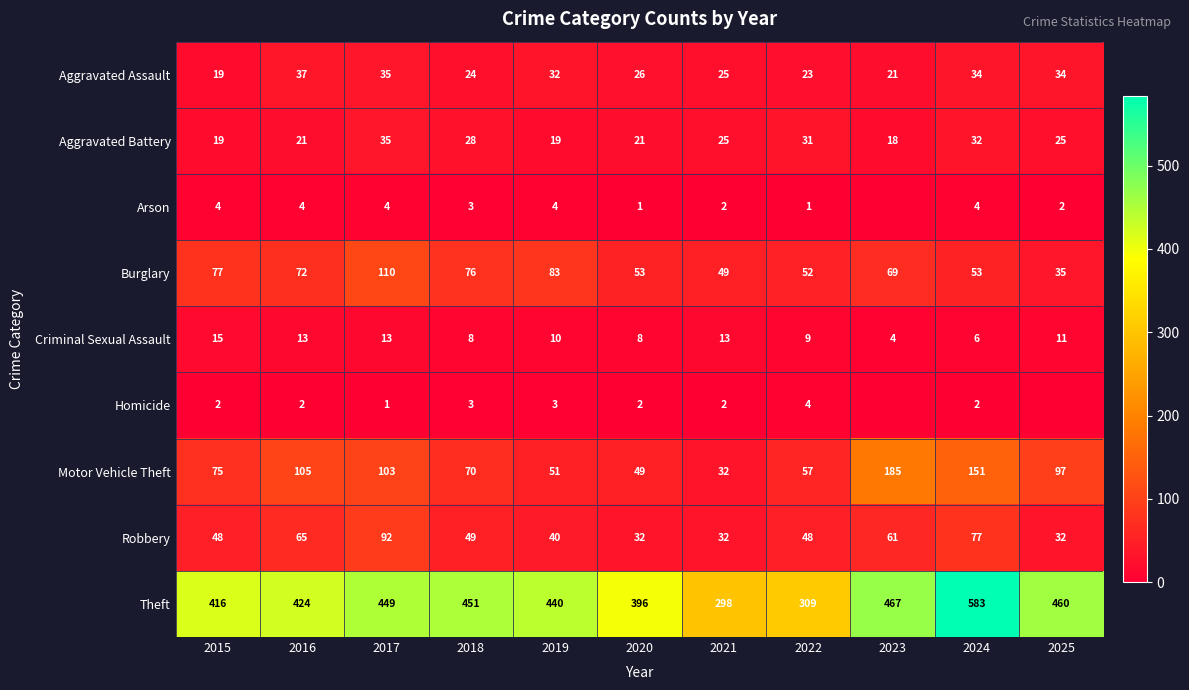

Between 2015 and 2018, which series saw the biggest shift?

Theft